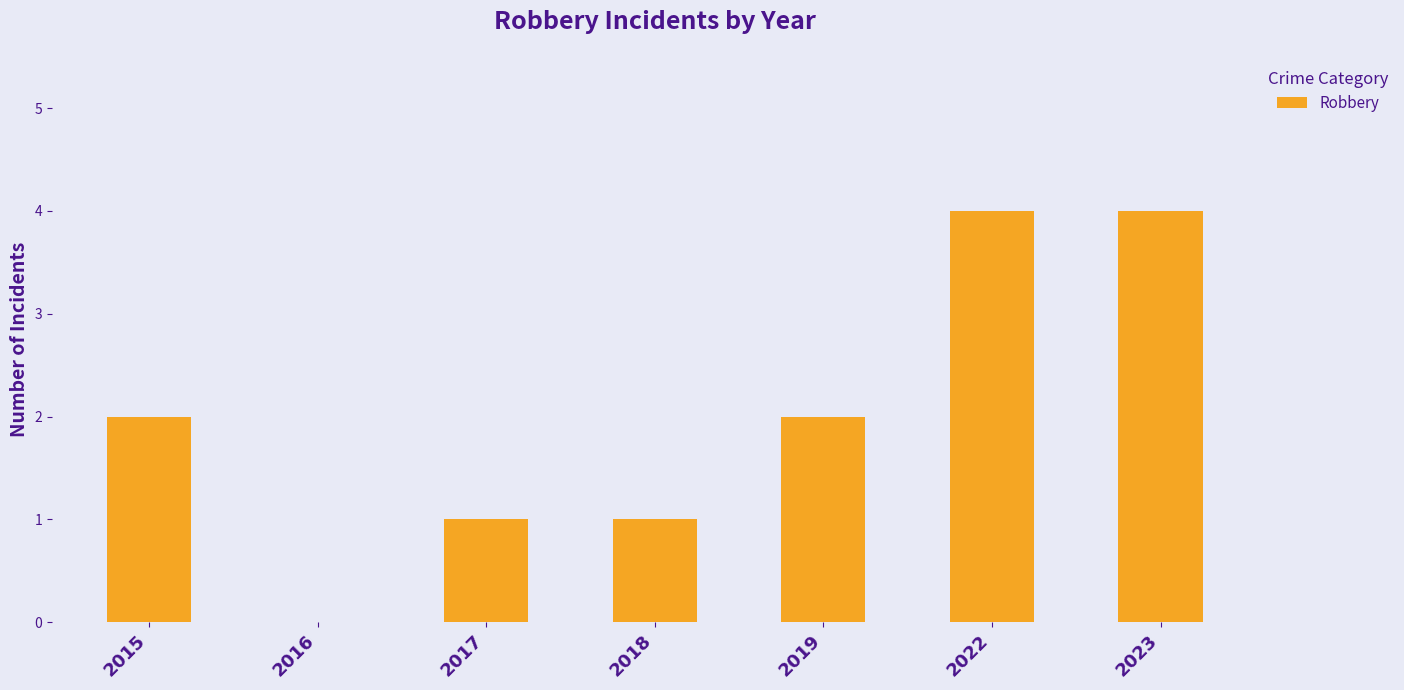

The chart shows a value of 2 at 2015. True or false?

True